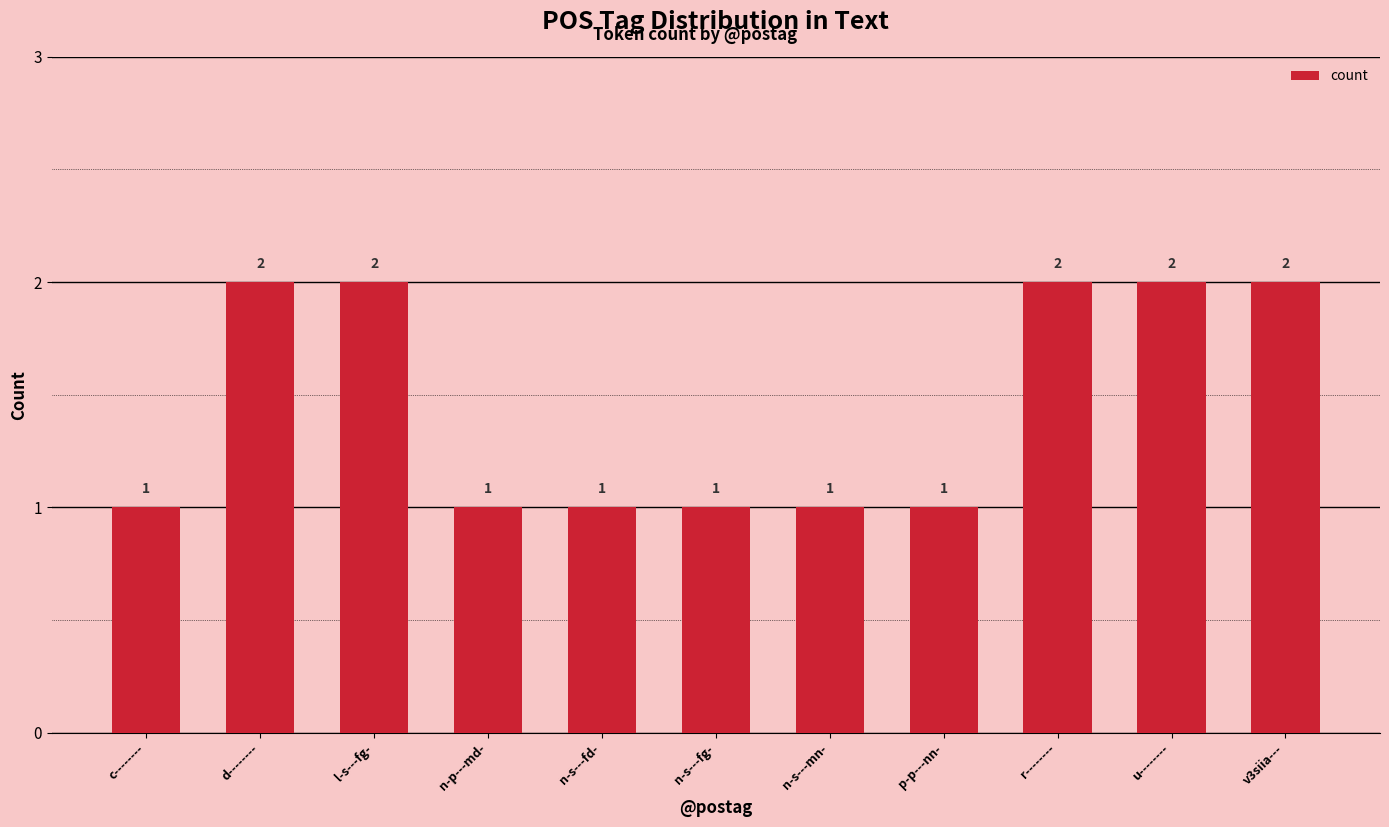

Approximately how many times larger is the value at n-s---mn- compared to v3siia---?

0.5